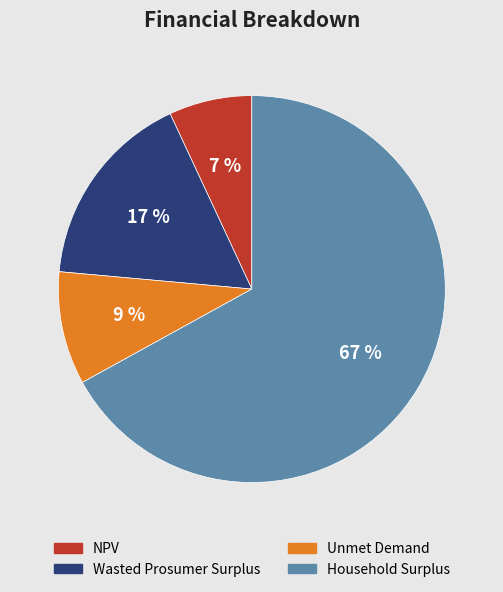

Approximately how many times larger is the value at NPV compared to Wasted Prosumer Surplus?

0.4